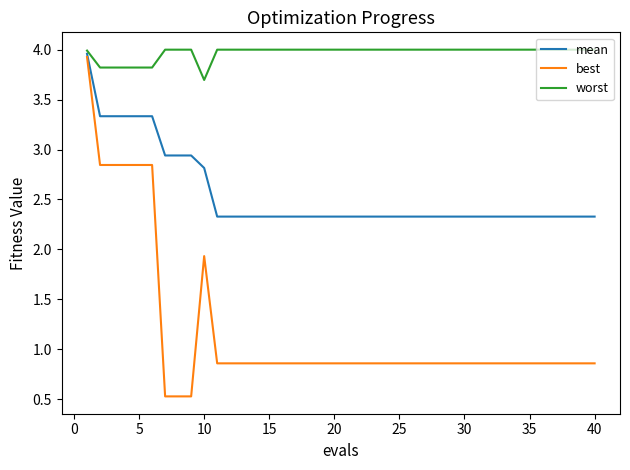

Which series has the largest total across all categories?

worst